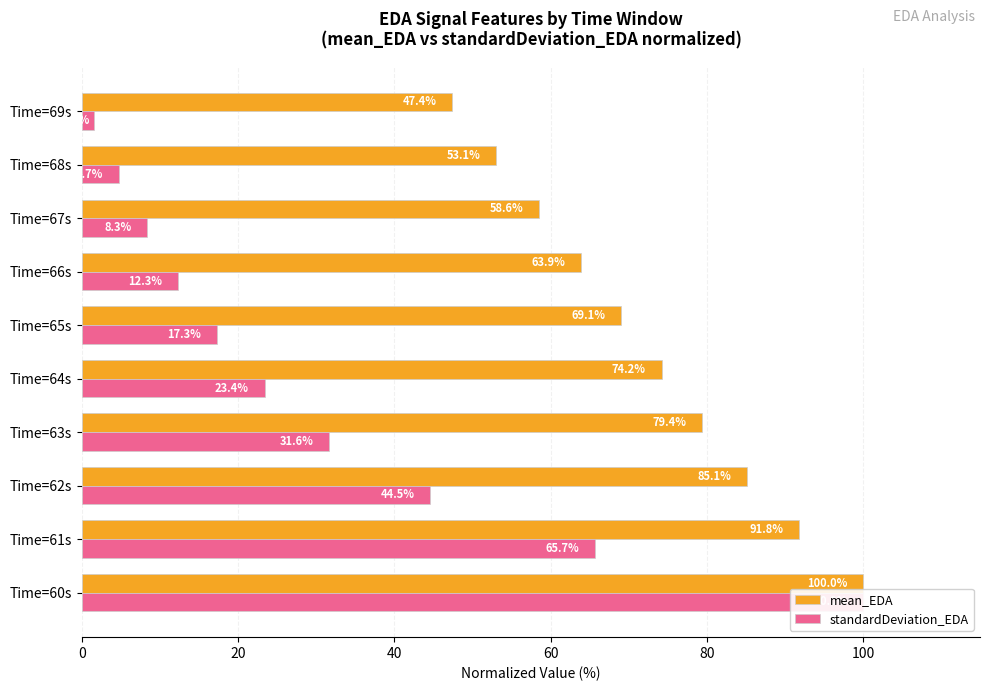

How many categories are shown in the chart?

10